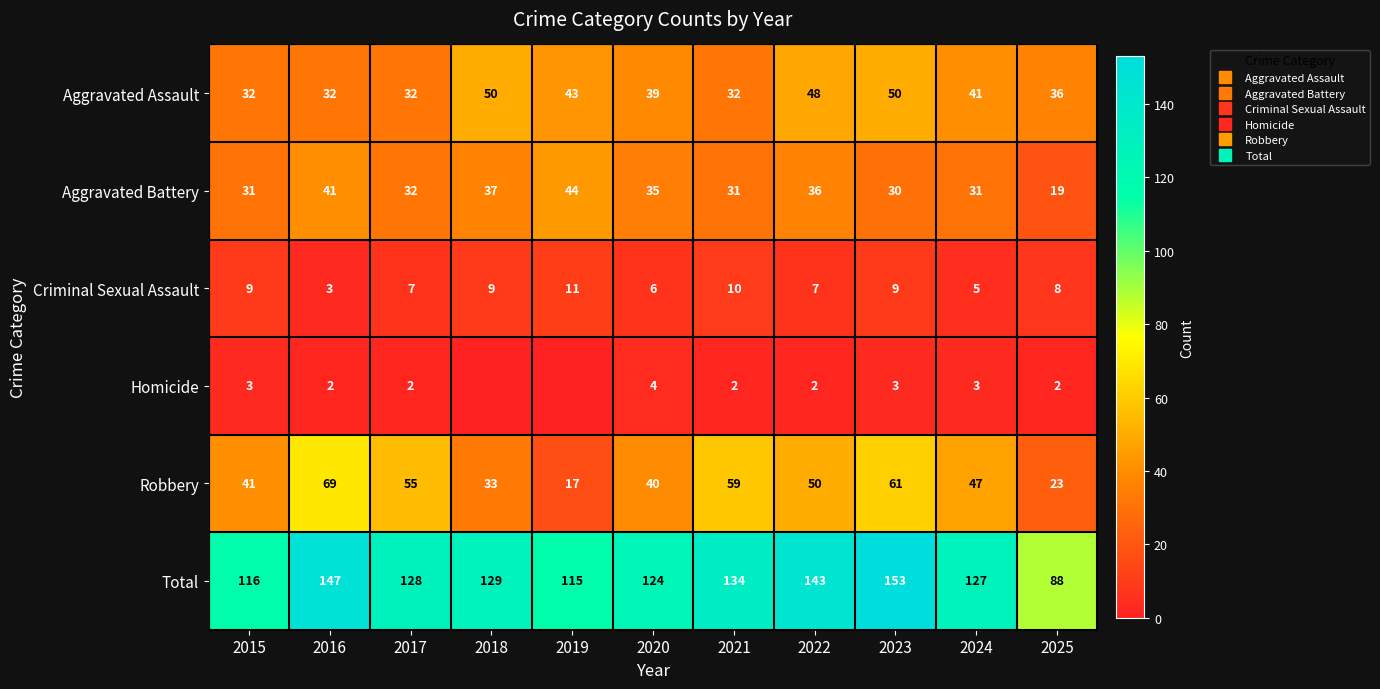

Which has a higher value, 2018 or 2023?

2018